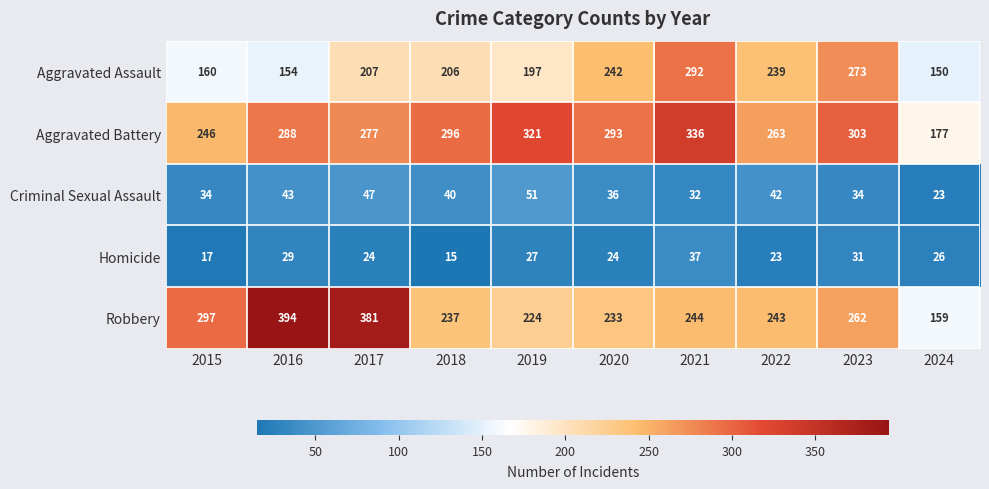

What is the highest value of the Robbery series?

394